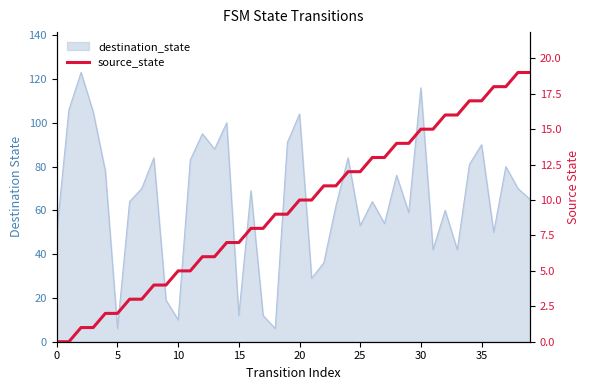

What is the sum of the values at 25 and 23?

23